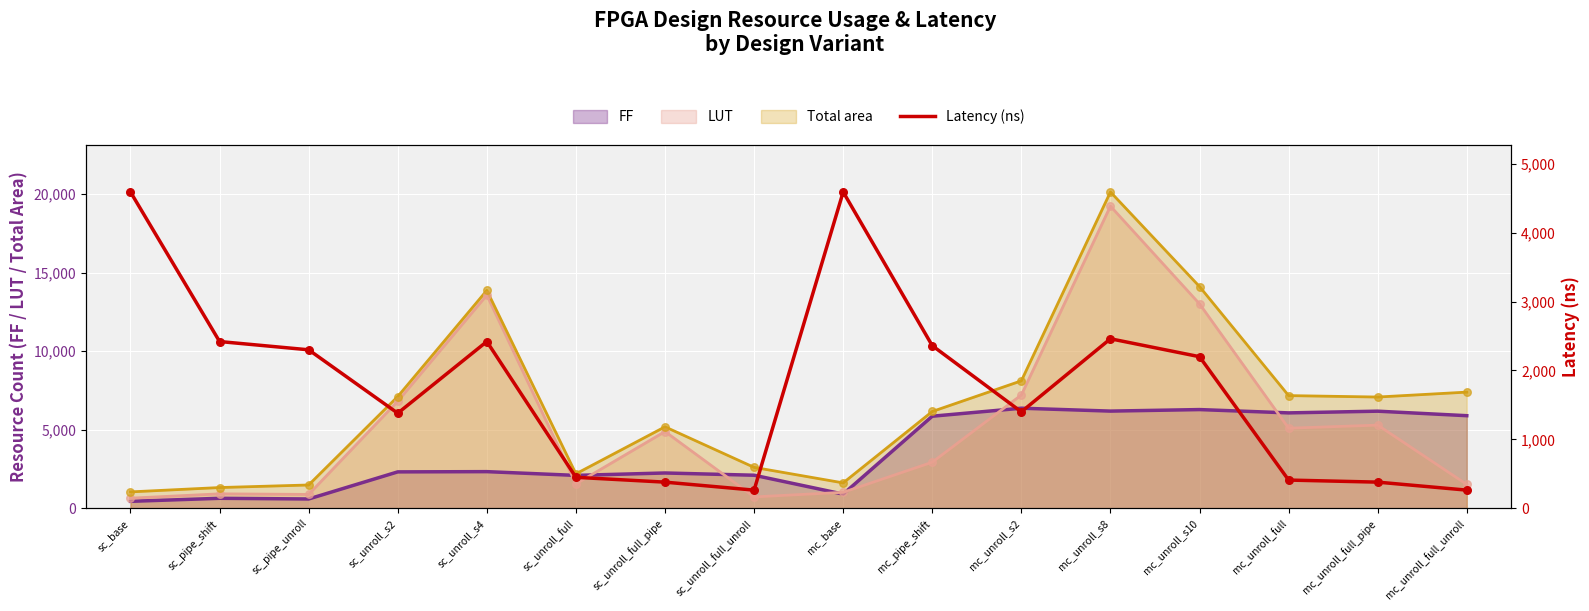

The value of FF at mc_pipe_shift is 9413. True or false?

False